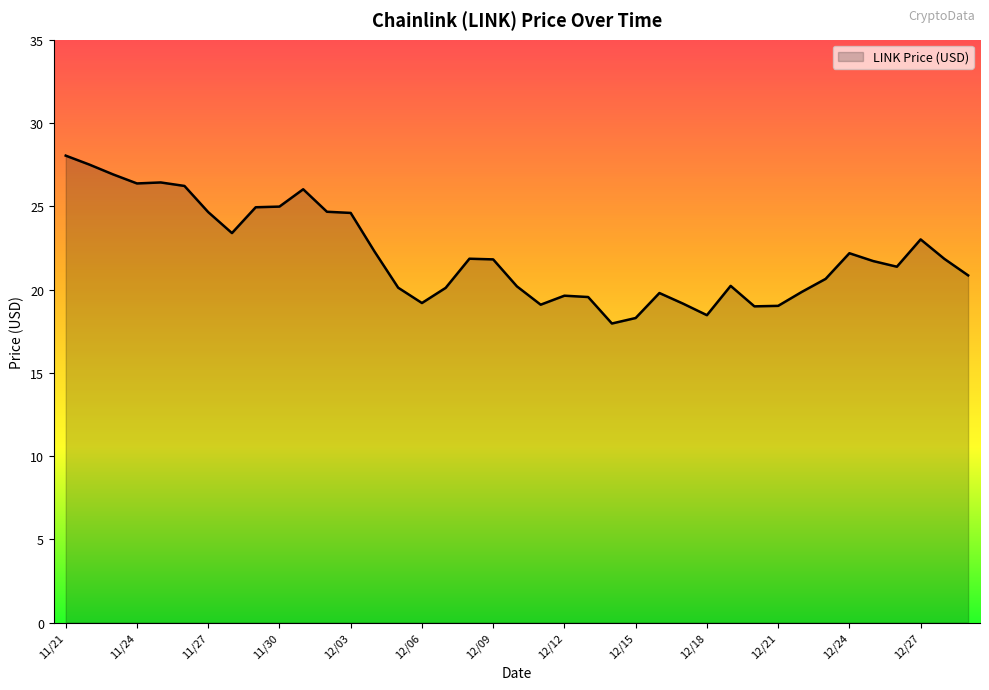

Does the chart have visible grid lines?

No